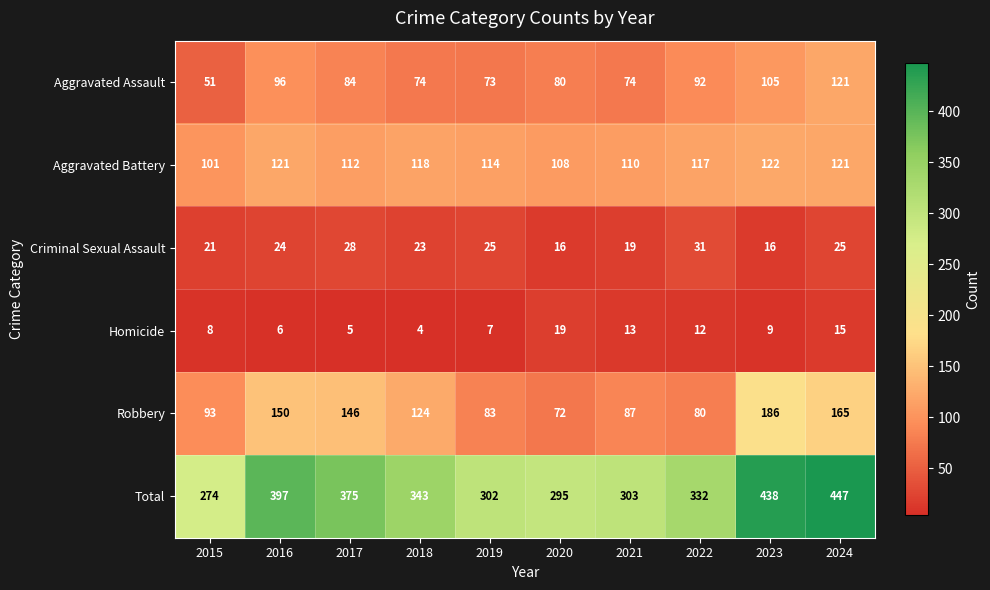

What is the sum of the Robbery values at 2019 and 2021?

170